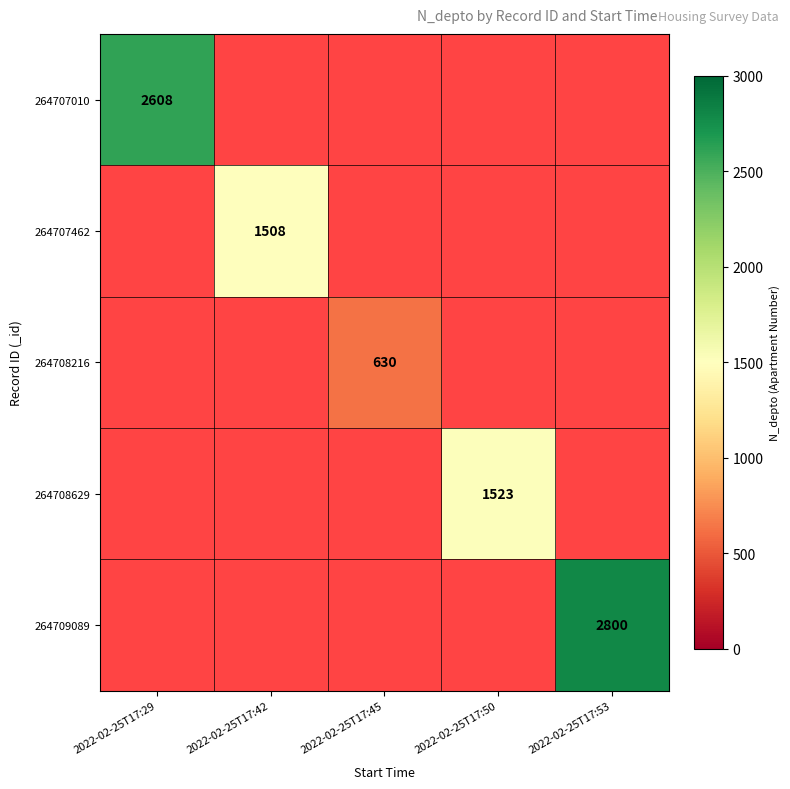

The 264709089 series shows 1159 at 2022-02-25T17:53. True or false?

False